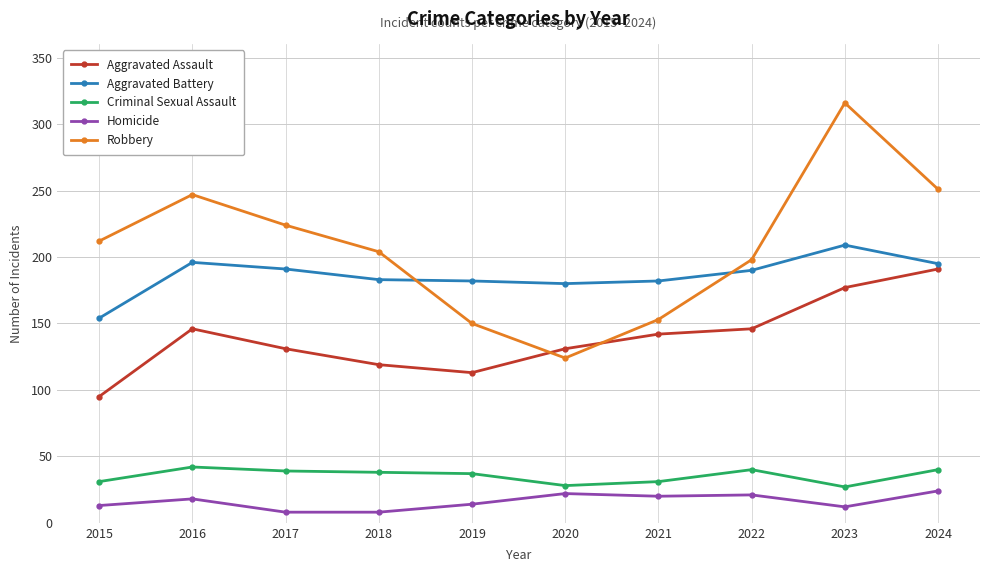

The Aggravated Assault series shows 47 at 2022. True or false?

False